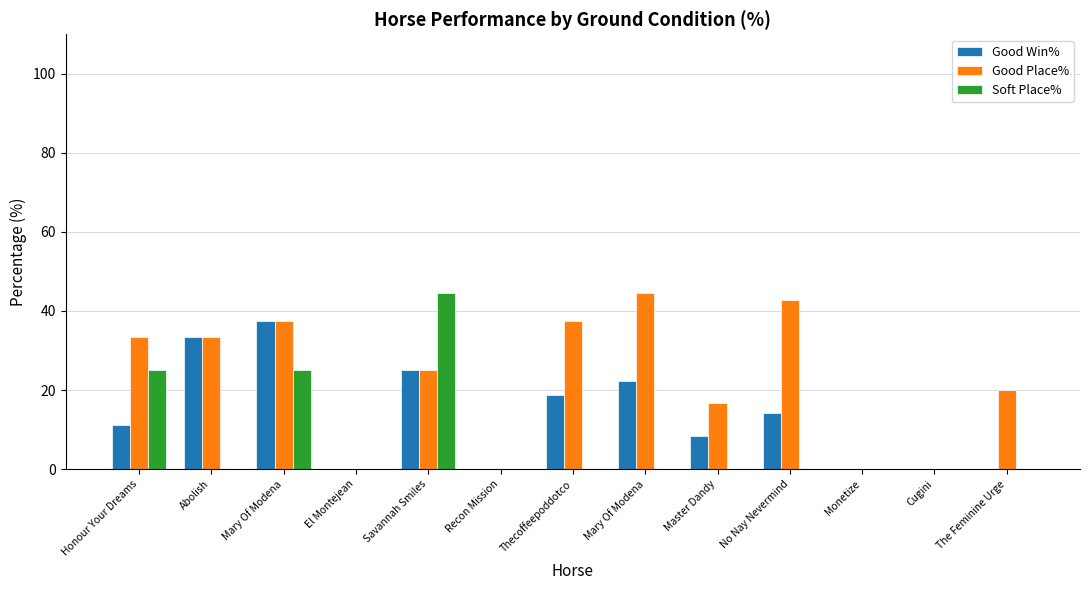

How many groups of bars are there?

13